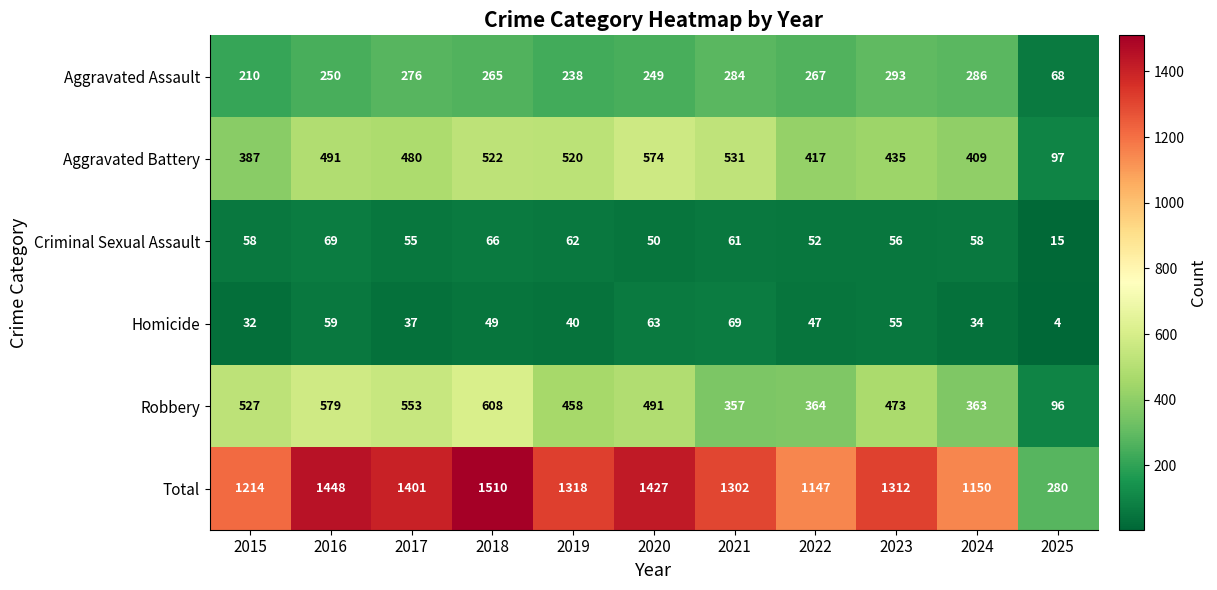

What is the difference between the highest and lowest values at 2021?

1241